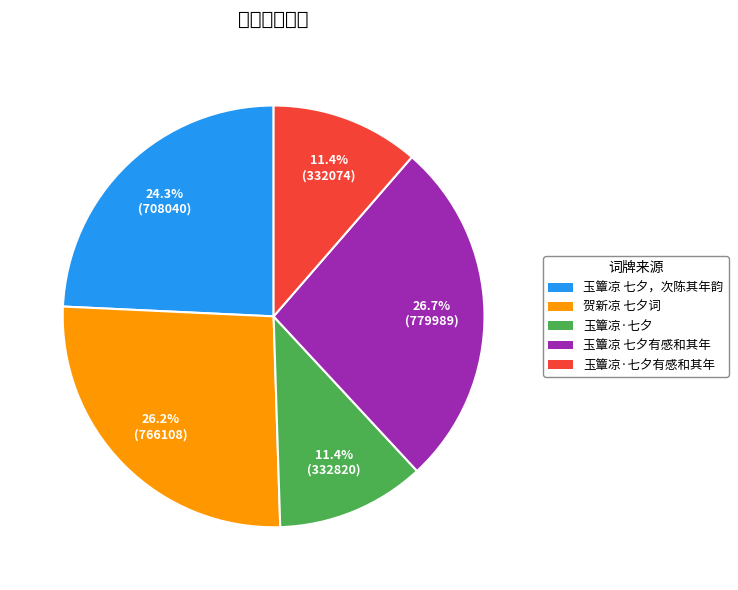

Is there any slice that represents more than half of the pie?

No